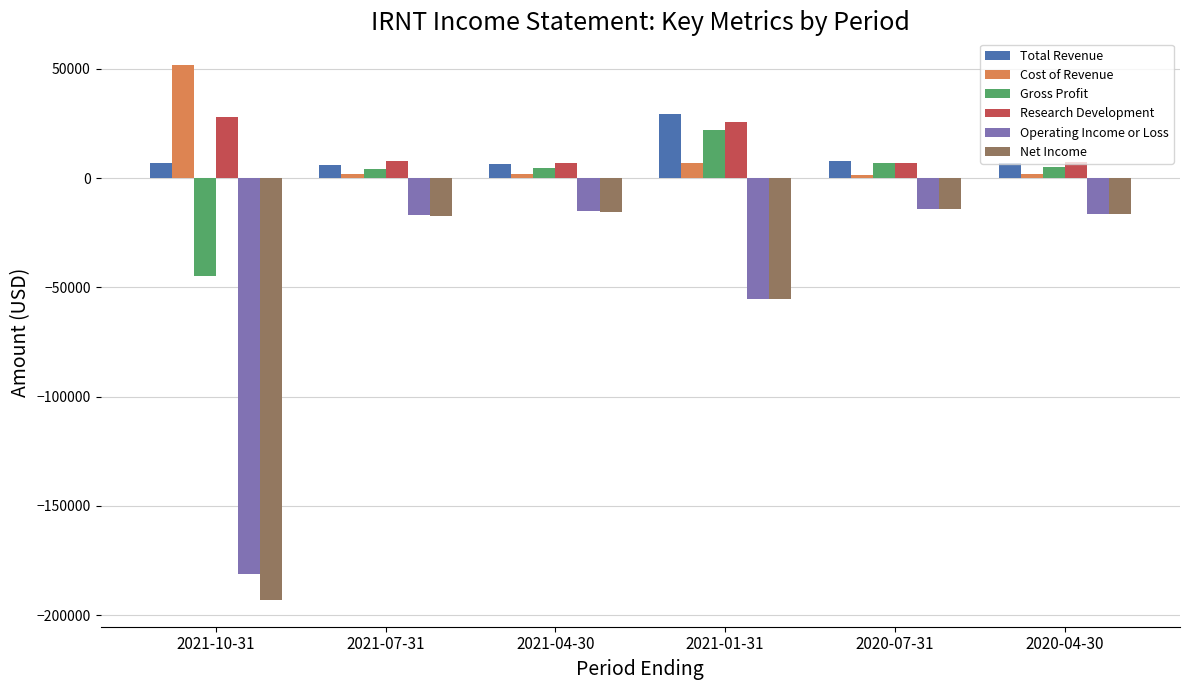

Read the Operating Income or Loss value at 2021-07-31.

-16900